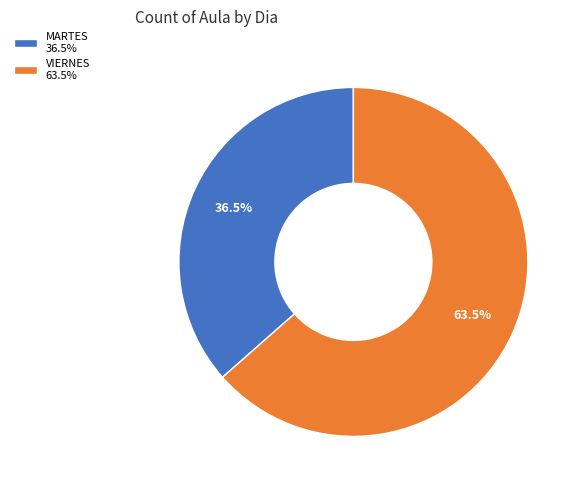

Is MARTES 36.5% the majority of the pie?

No